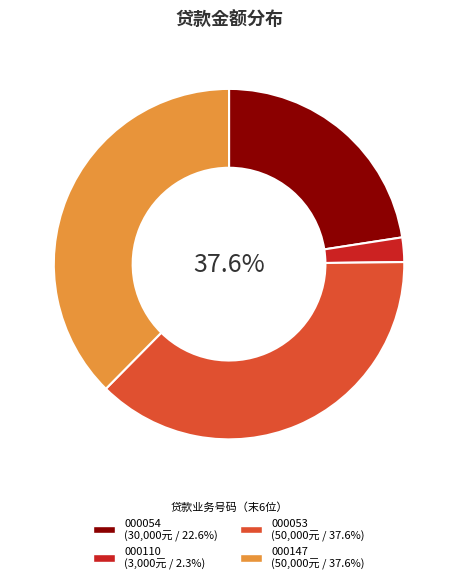

Is there any slice that represents more than half of the pie?

No